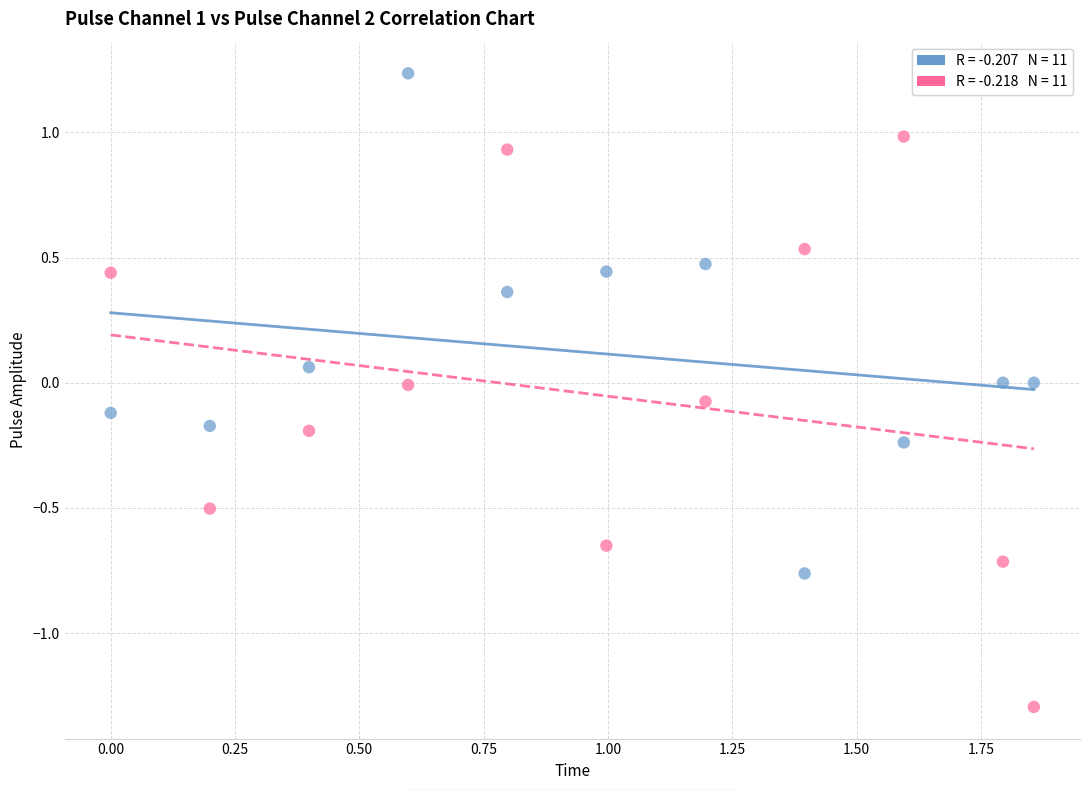

Across all data points, what is the range of Y values (max minus min)?

2.5